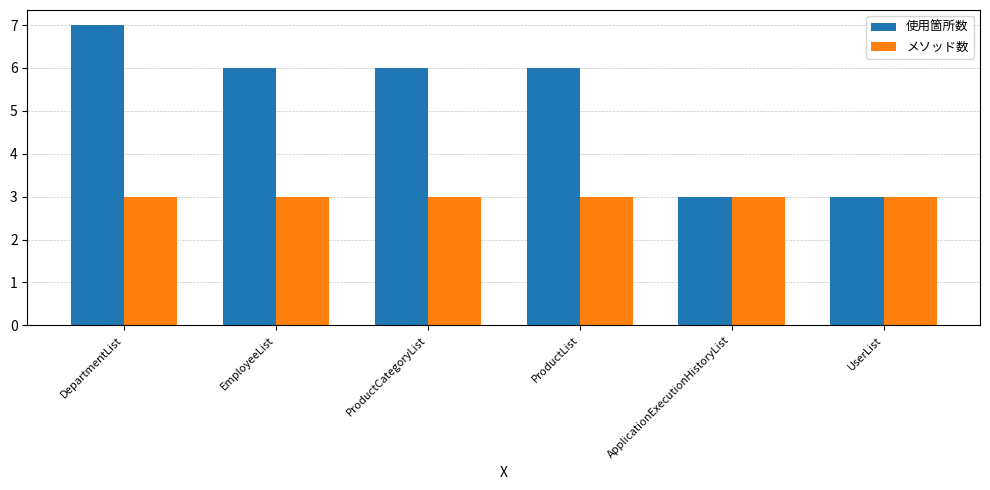

At which category is the sum across all series the highest?

DepartmentList